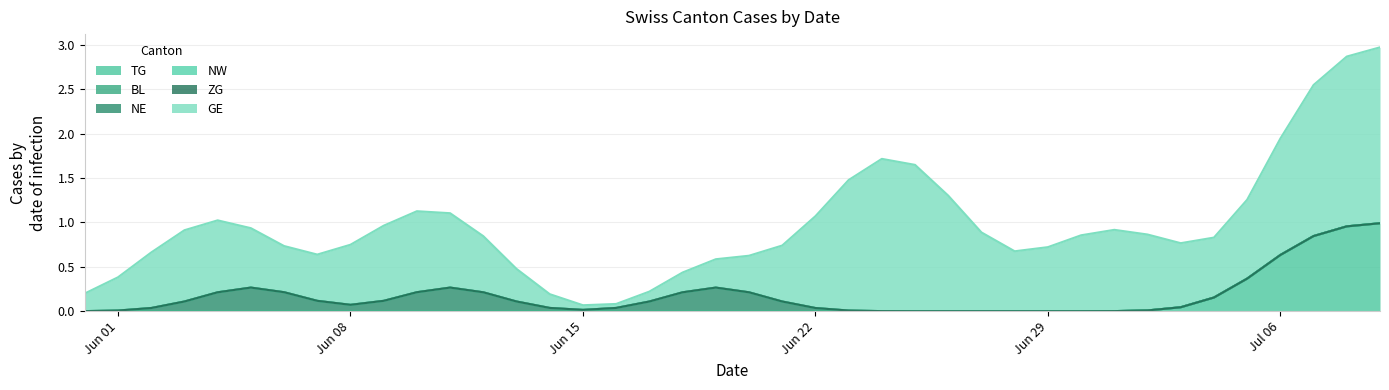

Which series has the widest spread of values?

GE